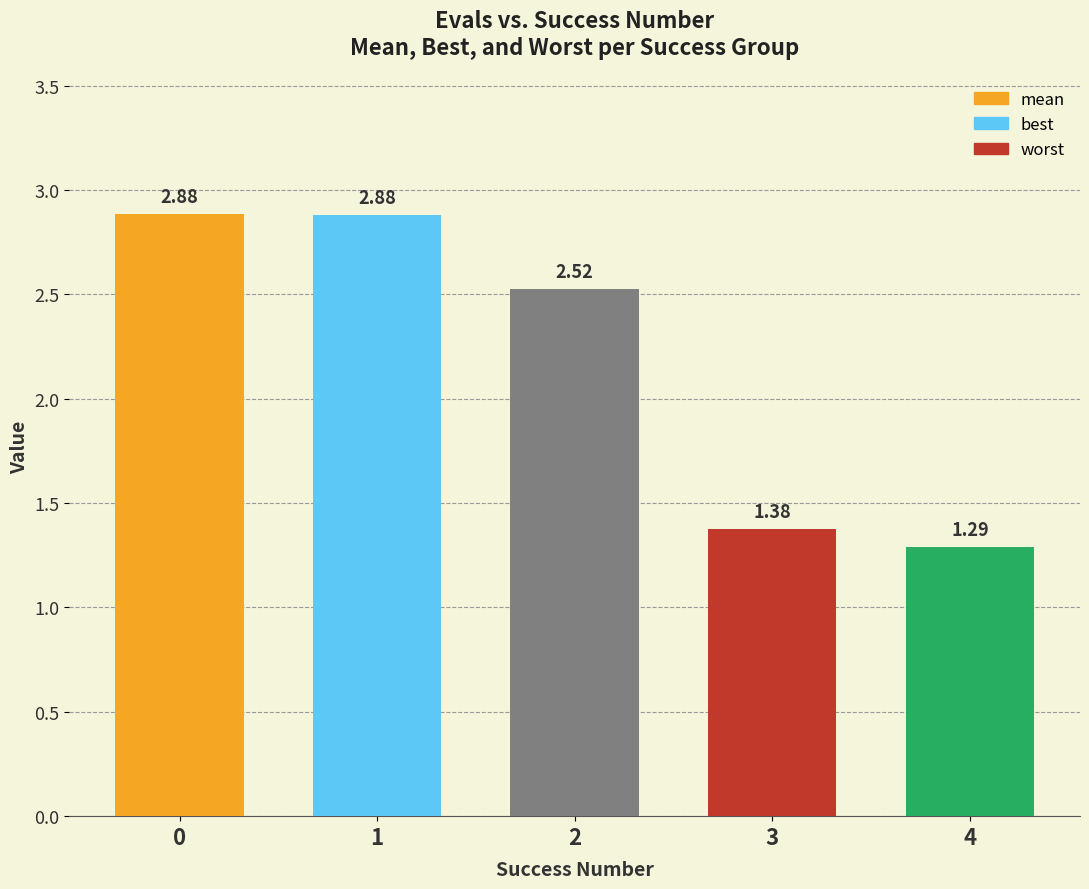

How many values exceed 2?

3